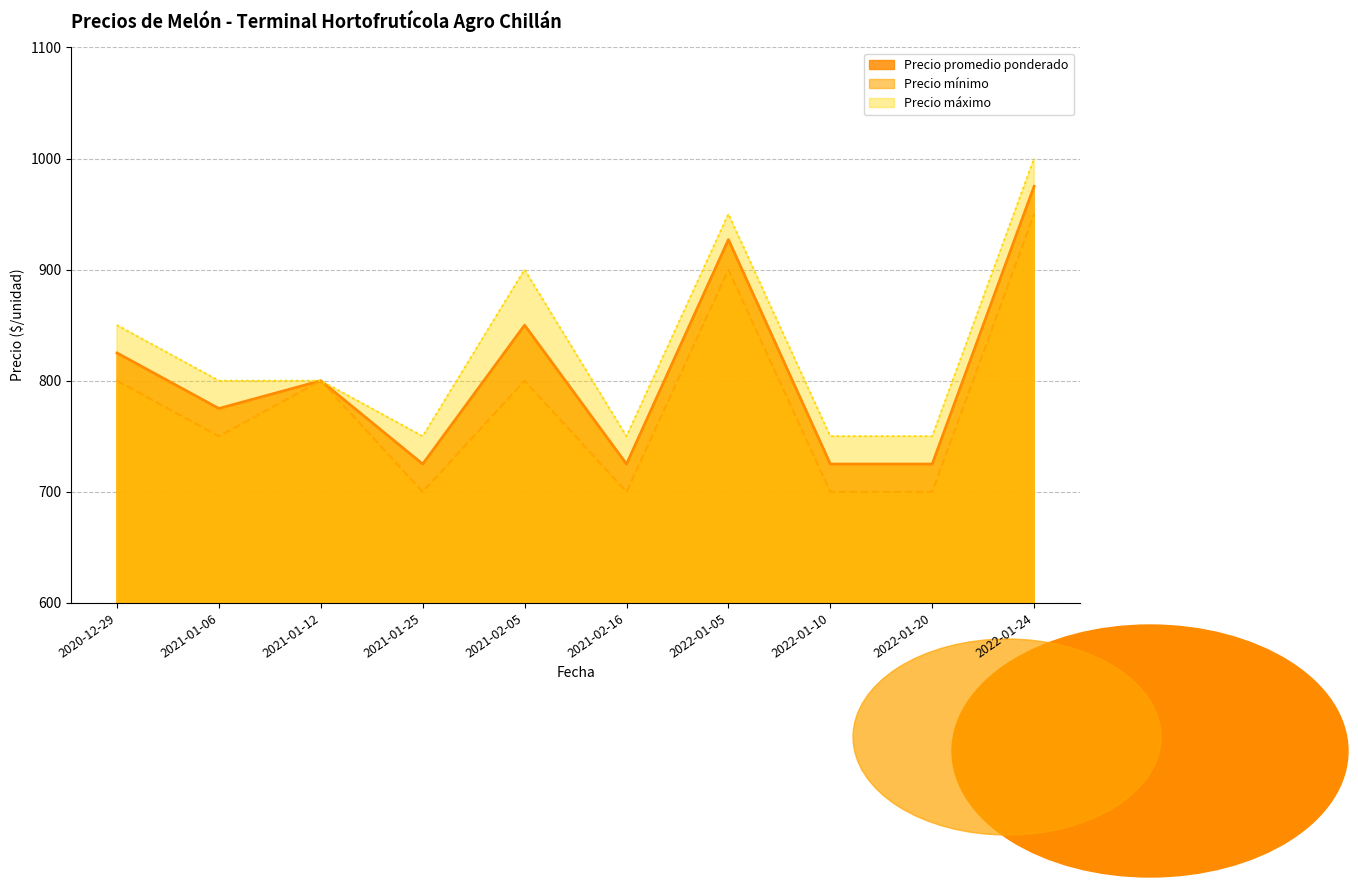

At which category is the sum across all series the highest?

2022-01-24